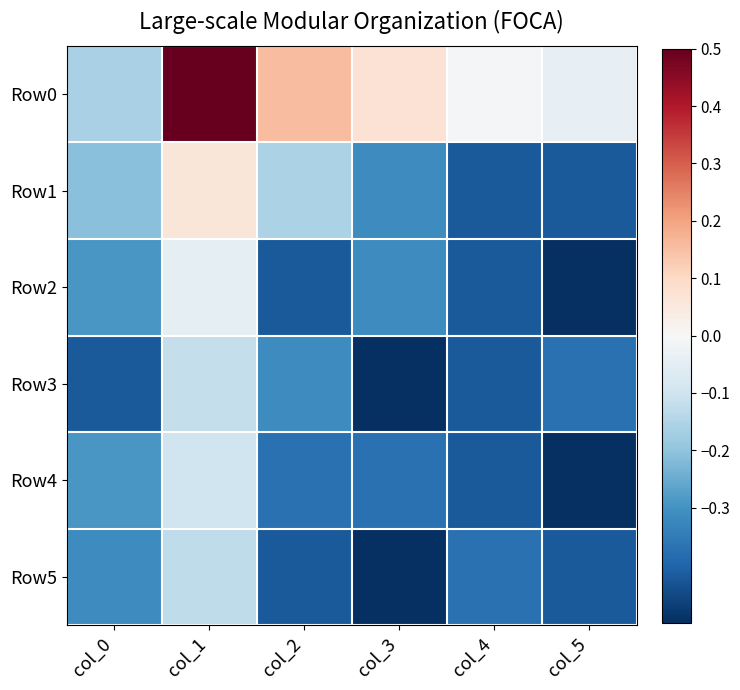

Reading left to right, transcribe all the data shown in this chart.

Row0: col_0=-0.2	col_1=0.5	col_2=0.2	col_3=0.1	col_4=-0.0	col_5=-0.0
Row1: col_0=-0.2	col_1=0.1	col_2=-0.2	col_3=-0.3	col_4=-0.4	col_5=-0.4
Row2: col_0=-0.3	col_1=-0.0	col_2=-0.4	col_3=-0.3	col_4=-0.4	col_5=-0.5
Row3: col_0=-0.4	col_1=-0.1	col_2=-0.3	col_3=-0.5	col_4=-0.4	col_5=-0.4
Row4: col_0=-0.3	col_1=-0.1	col_2=-0.4	col_3=-0.4	col_4=-0.4	col_5=-0.5
Row5: col_0=-0.3	col_1=-0.1	col_2=-0.4	col_3=-0.5	col_4=-0.4	col_5=-0.4